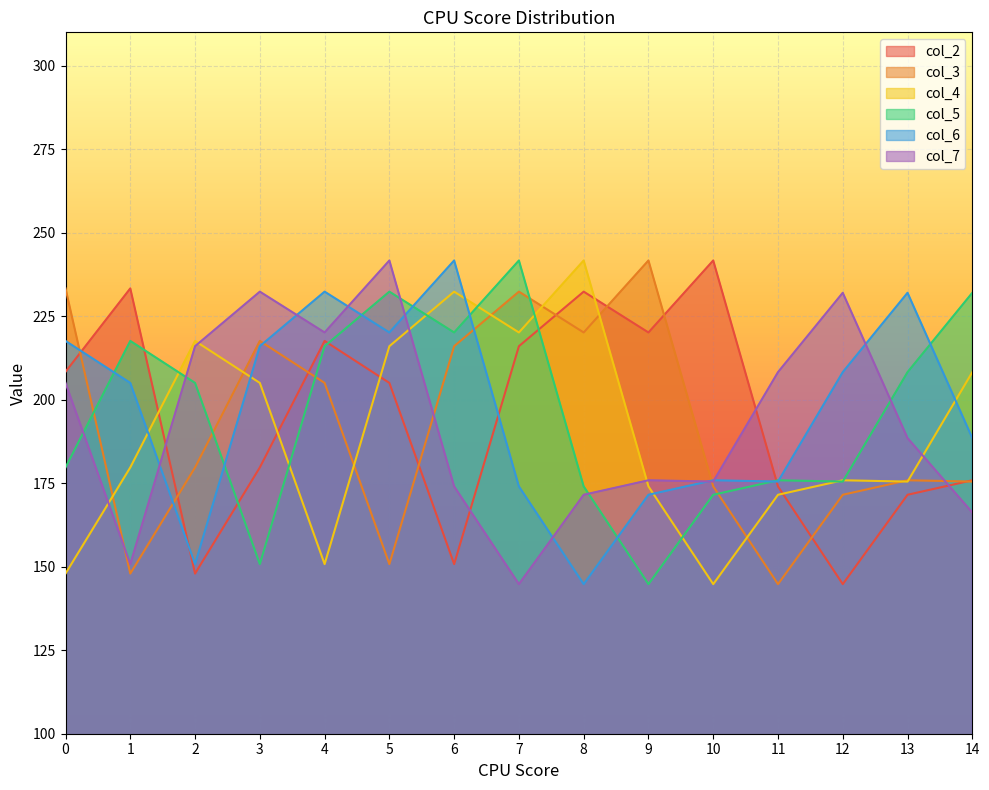

What is the spread (max minus min) of values at 14?

65.8